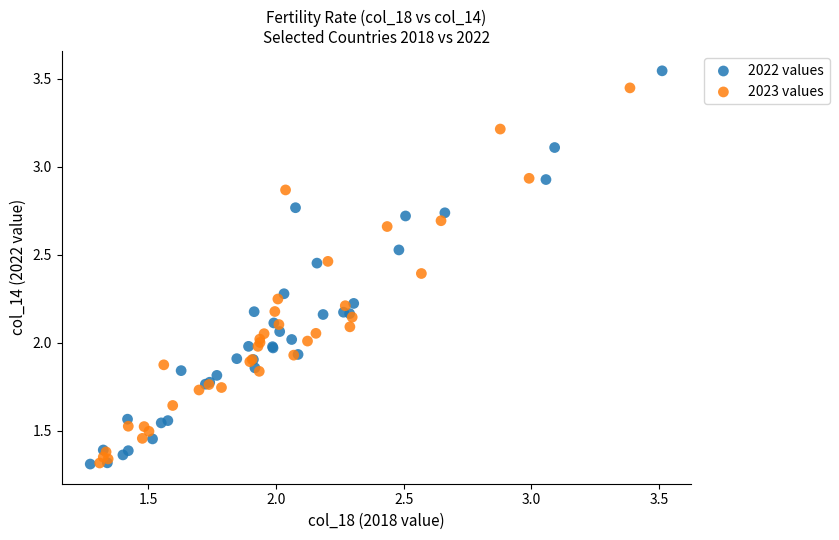

What are all the series names shown in the legend?

2022 values, 2023 values